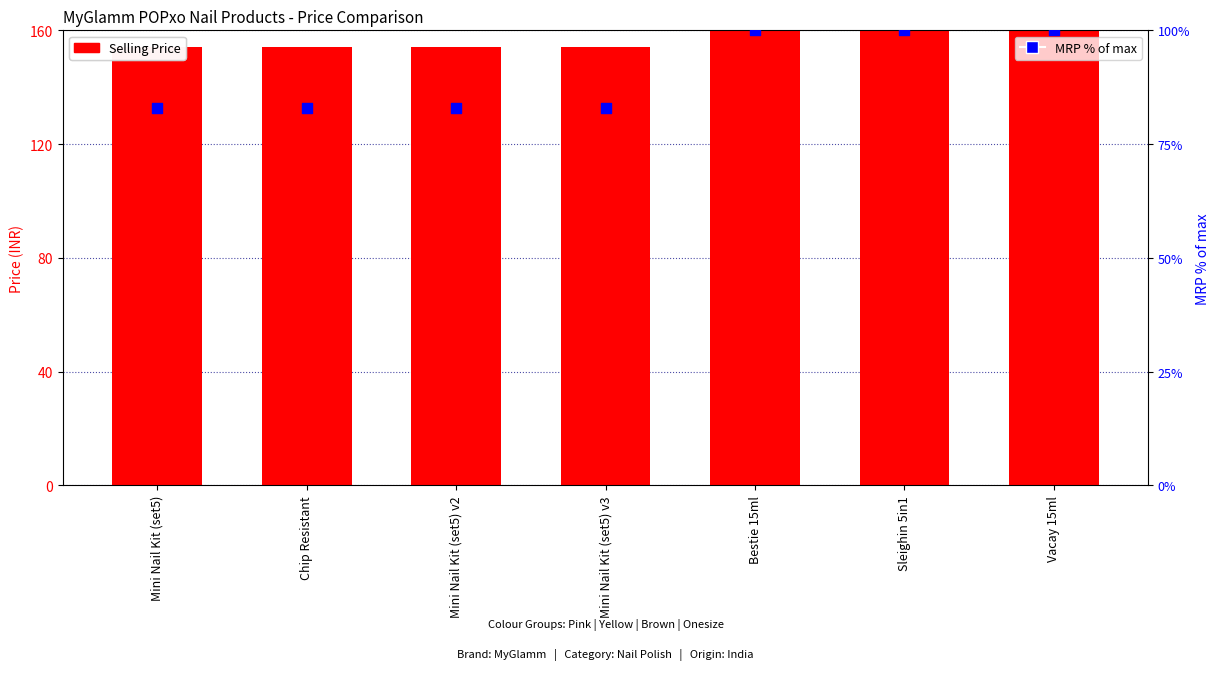

Which series reaches the minimum Y coordinate?

MRP (% of max)